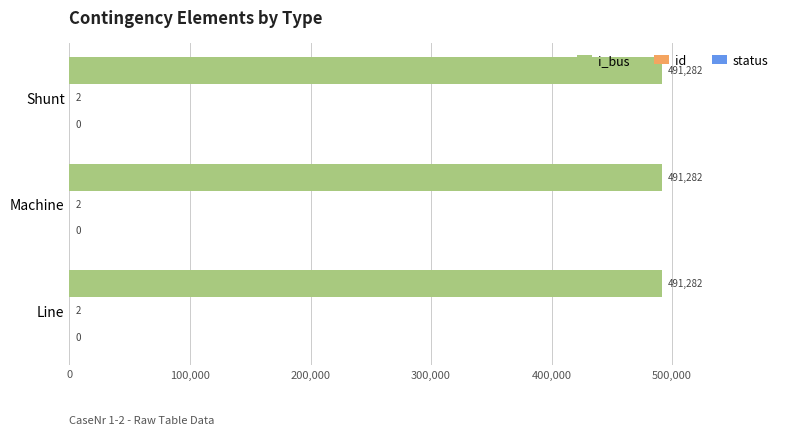

How many data points does each series have?

3